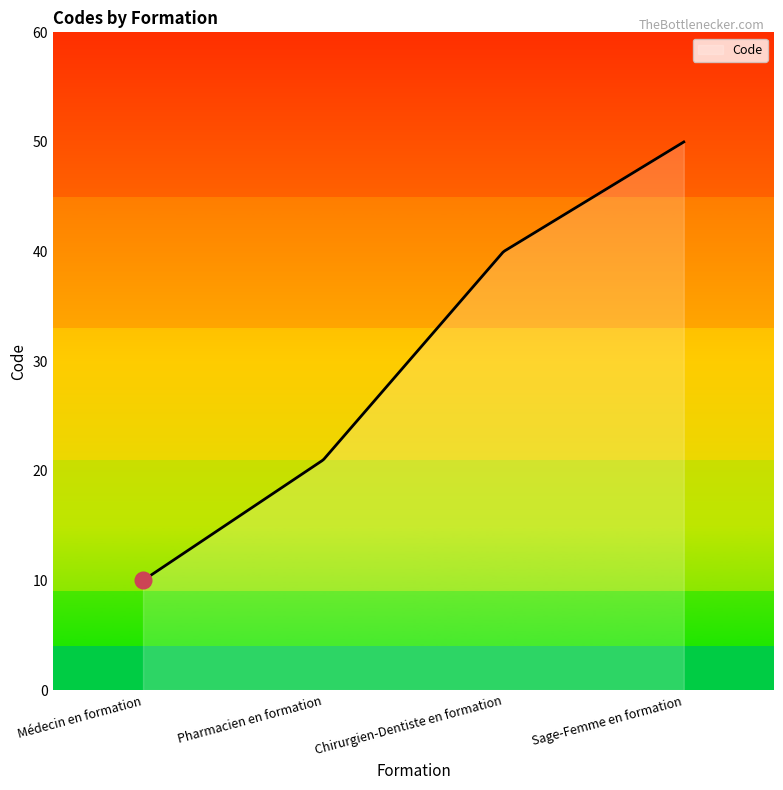

What is the greatest value displayed?

50.0